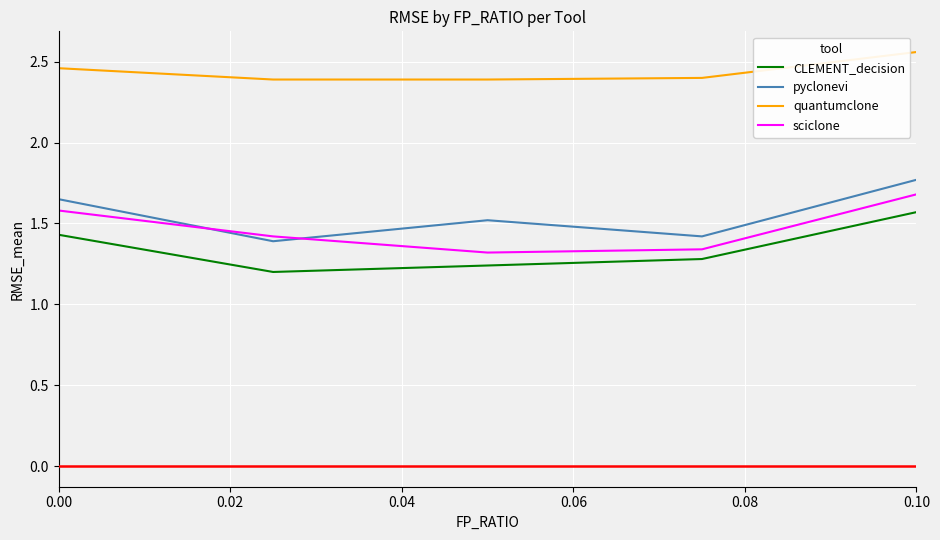

Which series has the largest total across all categories?

quantumclone